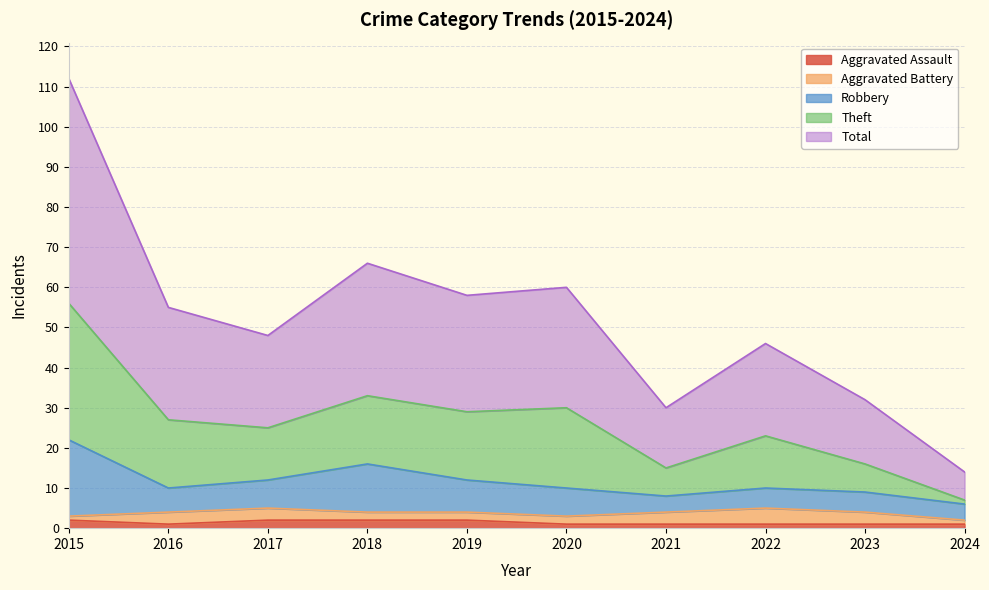

At which label does Total first exceed 27?

2015